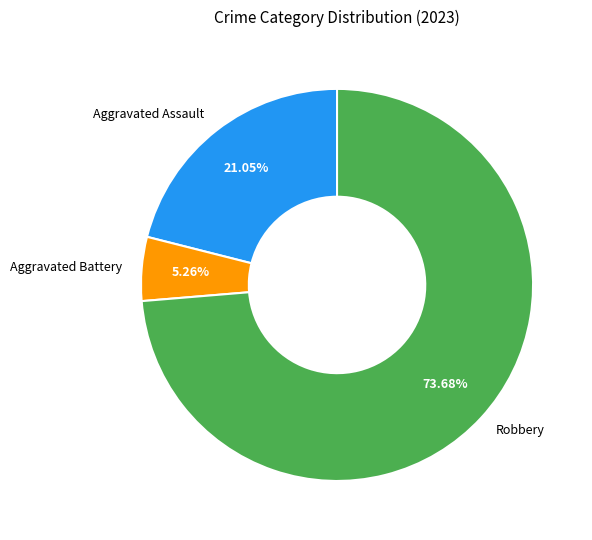

Is it true that Aggravated Battery is 11% of the pie?

False